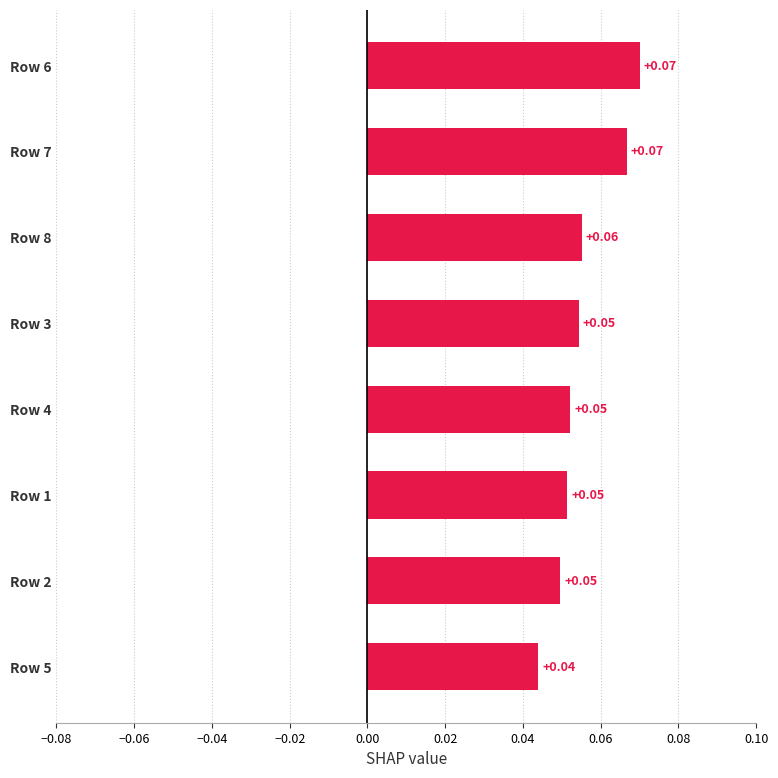

What is the sum of all values?

0.4